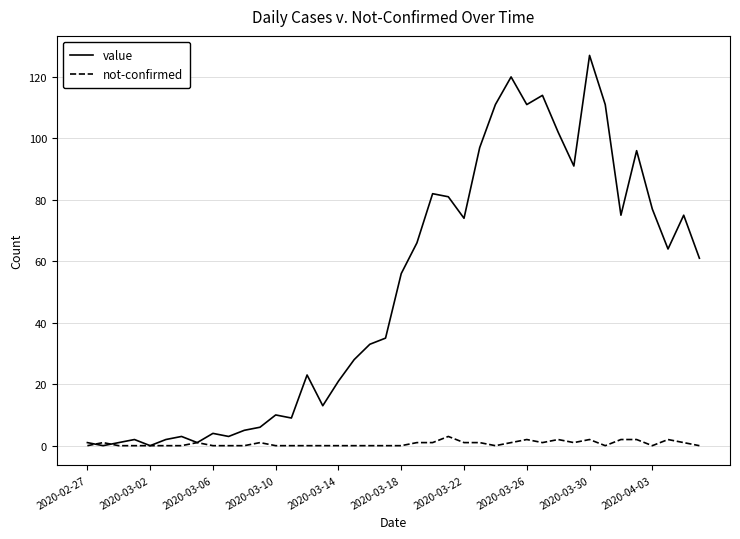

Which series has the widest spread of values?

value